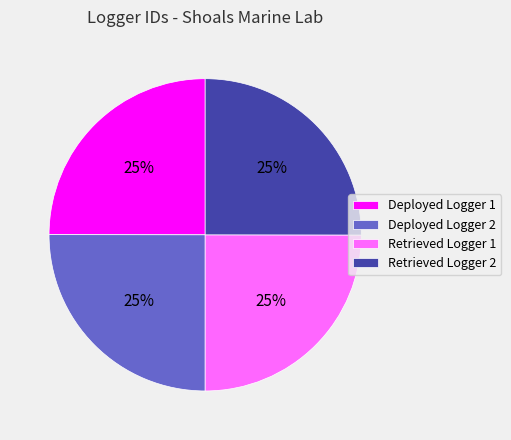

What is the ratio of the value at Deployed Logger 1 to the value at Deployed Logger 2?

1.0